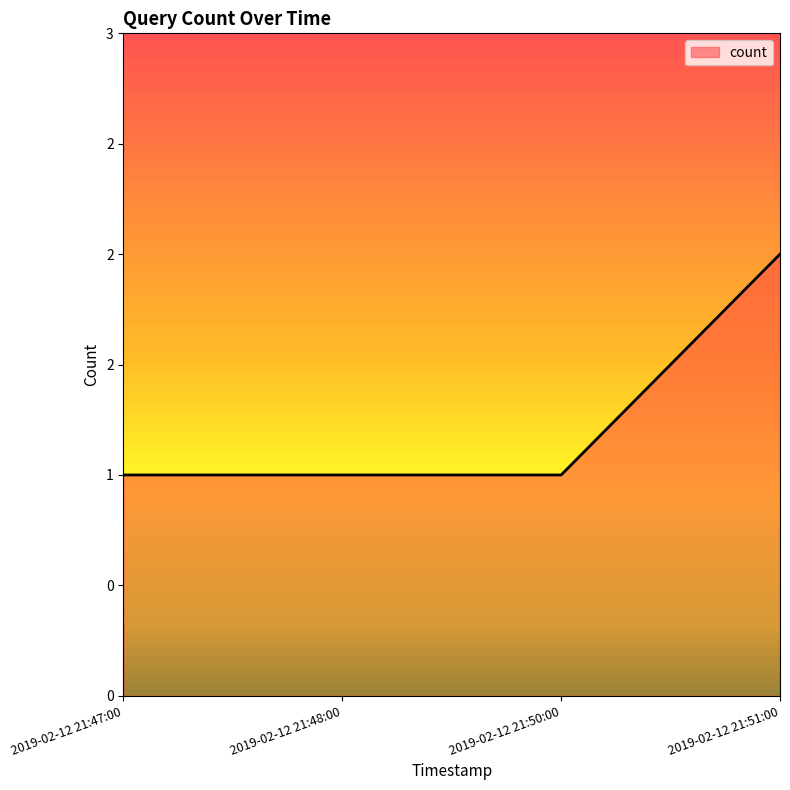

Reading left to right, what are all the values shown in this chart?

1	1	1	2